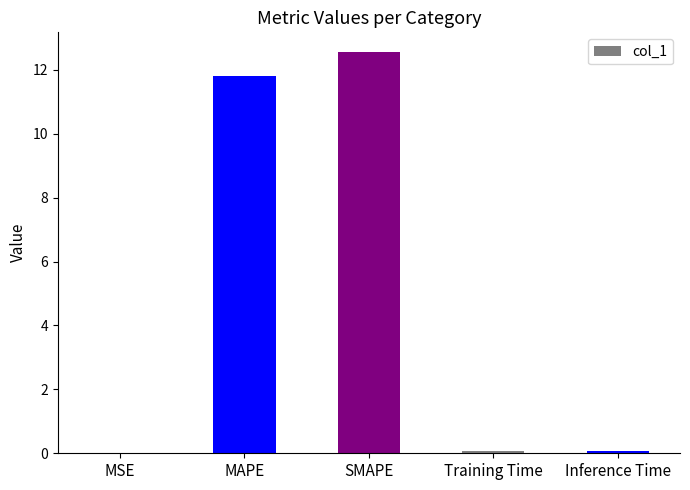

Which has a higher value, SMAPE or MSE?

SMAPE